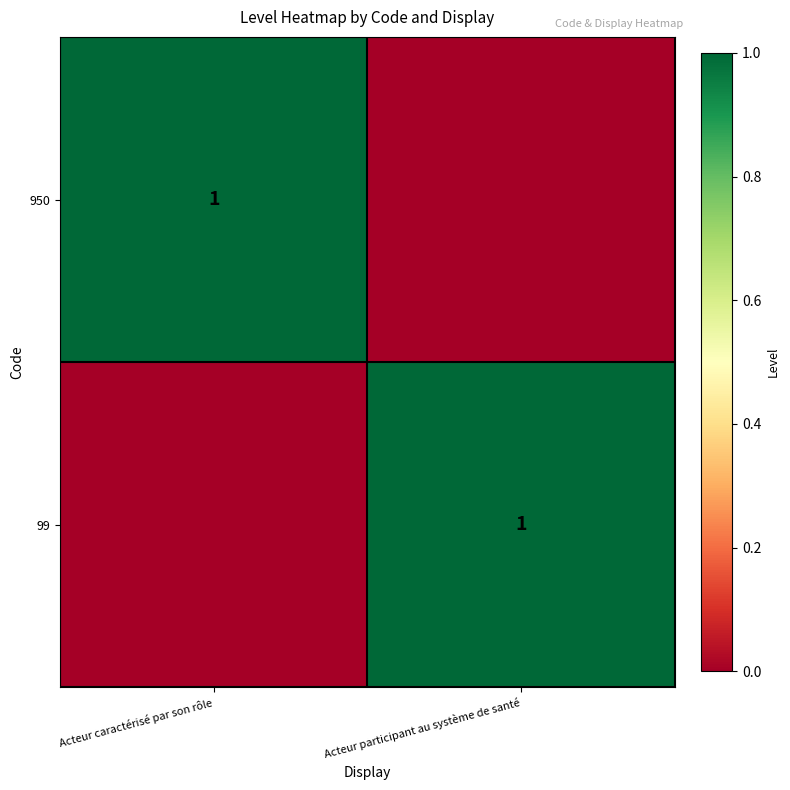

The value of 950 at Acteur caractérisé par son rôle is 0. True or false?

False